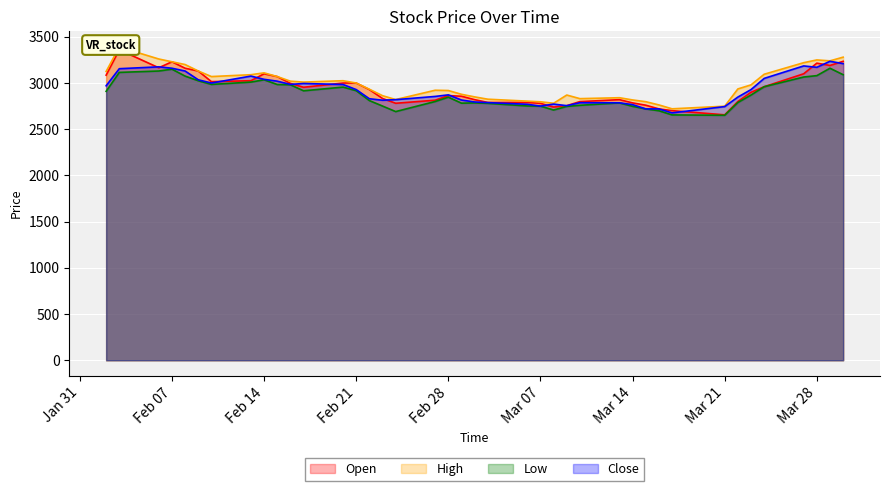

What is the label of the 21st point from the right?

2017-03-02